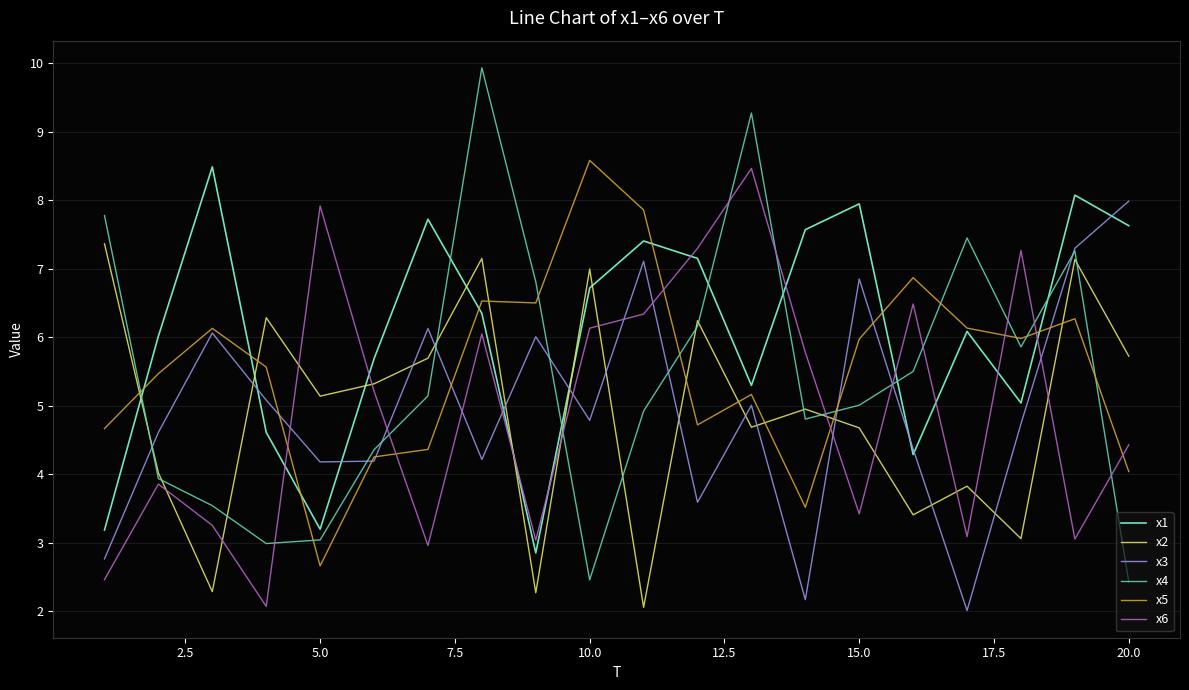

Does the chart display data point markers on the line(s)?

No